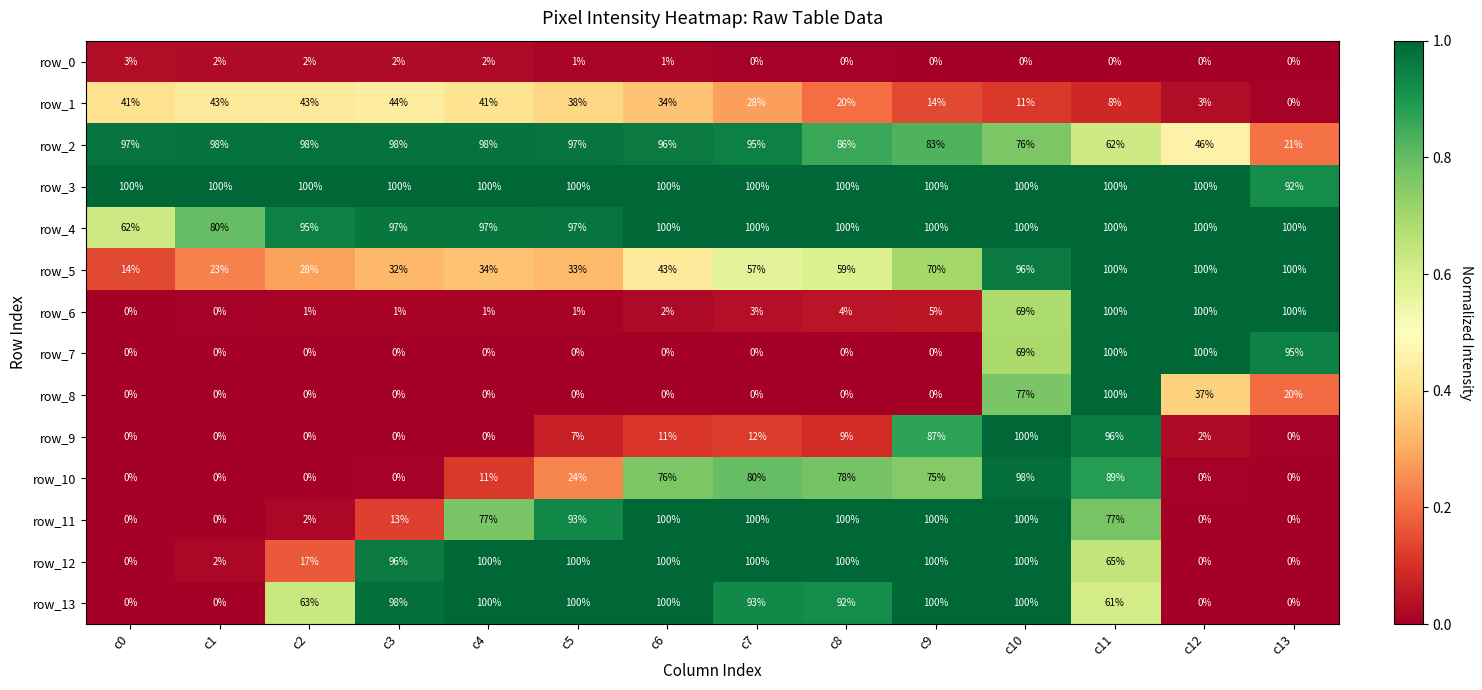

What is the highest value of the row_0 series?

3